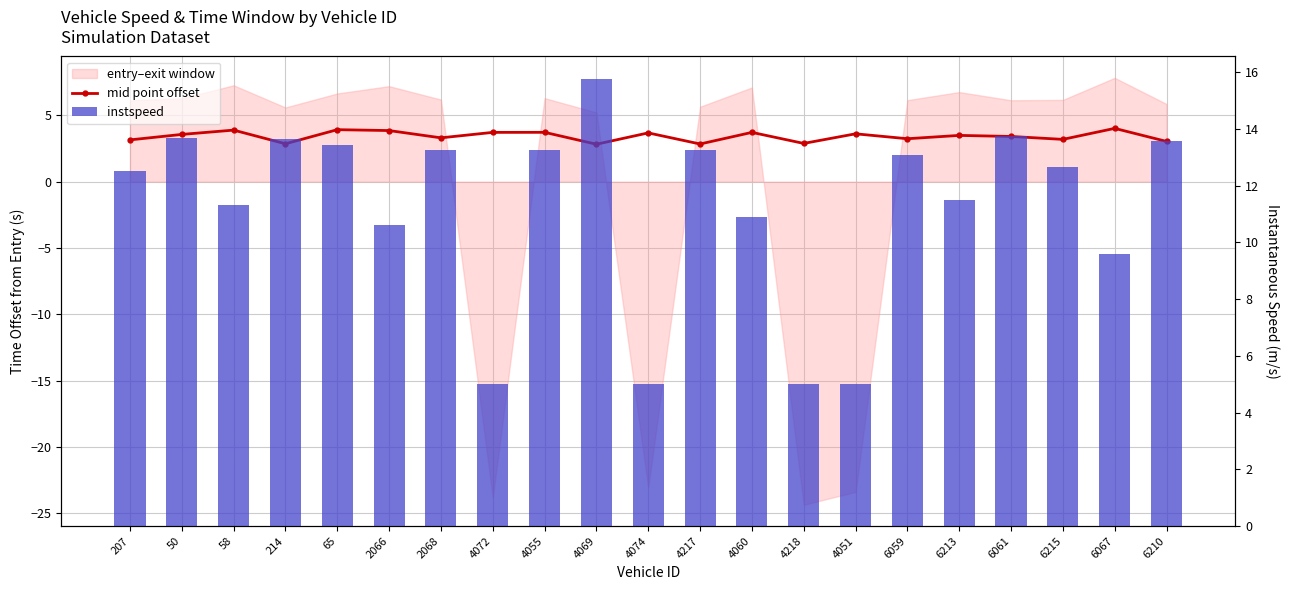

Does the chart contain stacked bars?

No